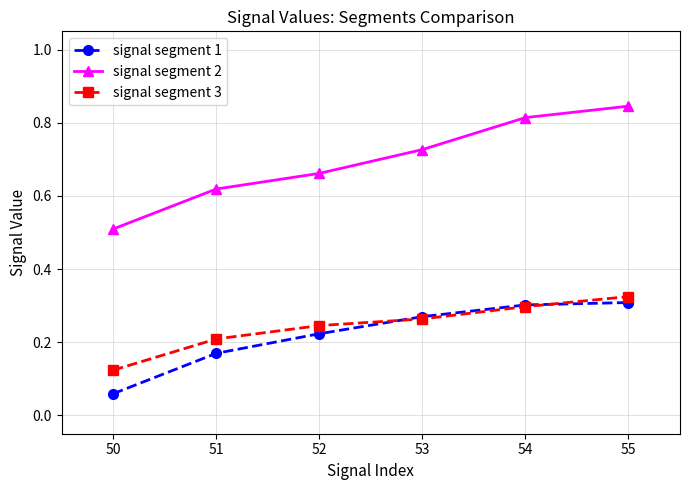

Which series has the widest spread of values?

signal segment 2